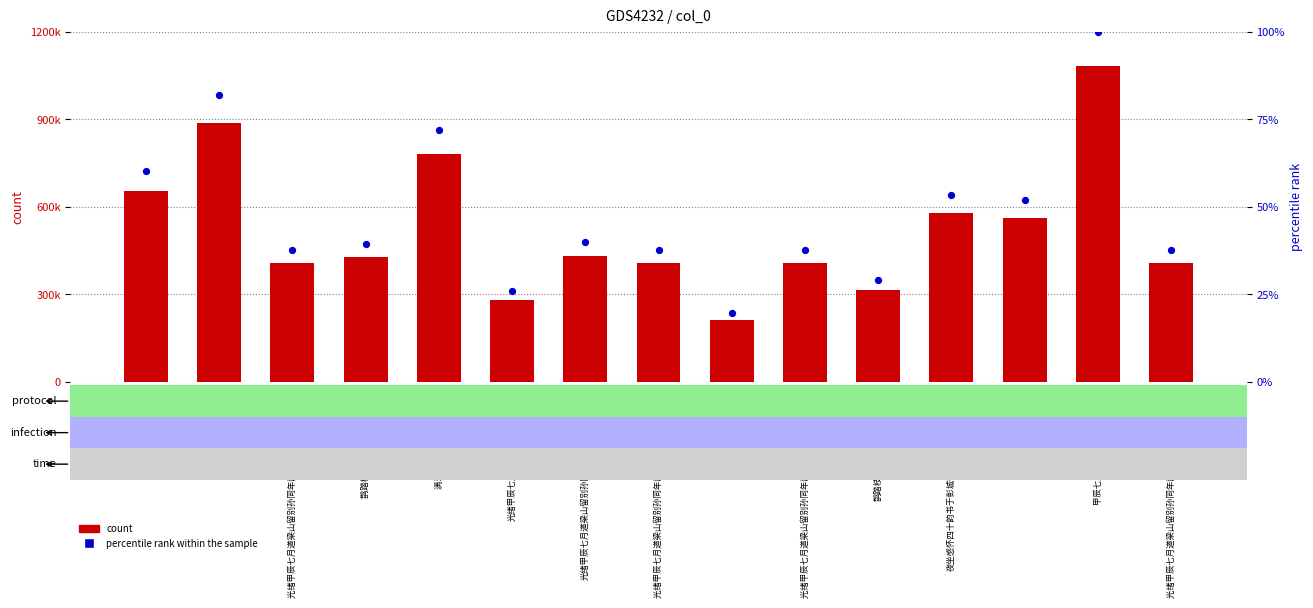

Which series contains the highest Y value?

count